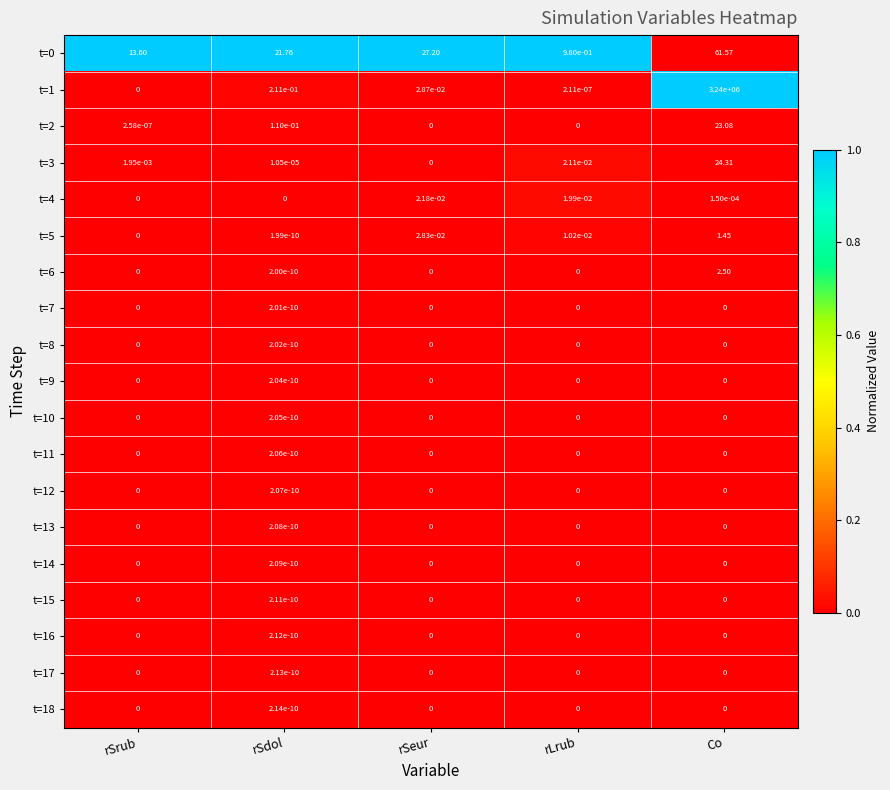

Which category has the lowest value in the t=0 series?

rLrub